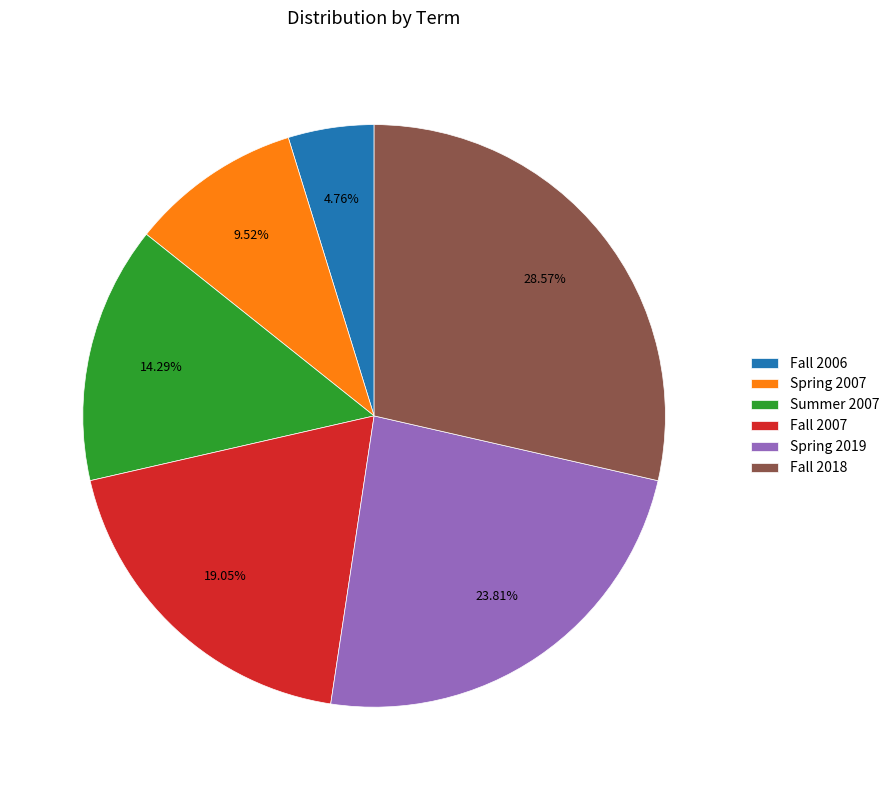

Is there a majority slice in this chart?

No